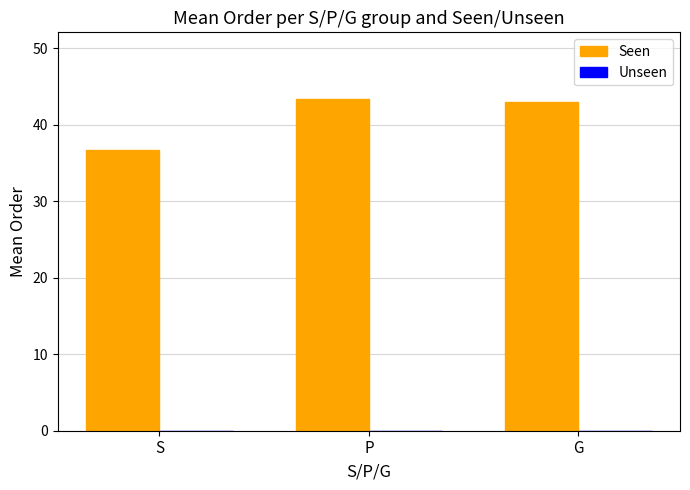

What is the maximum value shown in the chart?

43.4